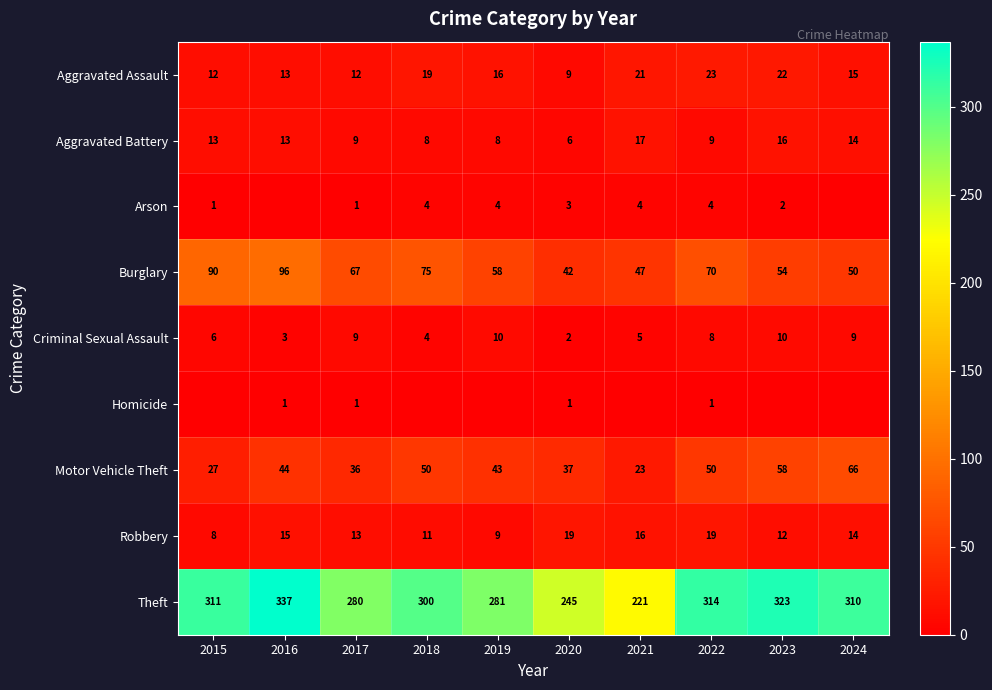

What is the difference between the Motor Vehicle Theft values at 2015 and 2016?

17